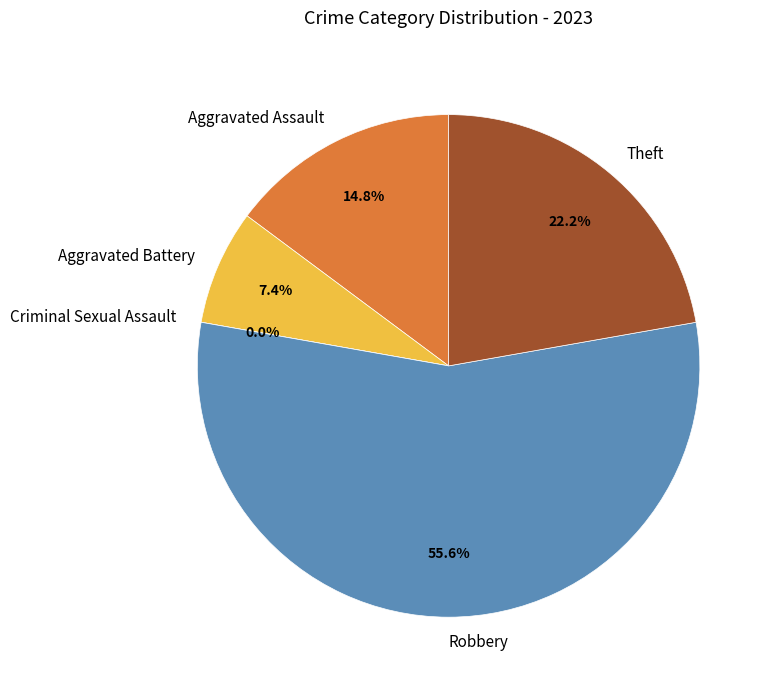

Is the sum of Robbery and Criminal Sexual Assault greater than half?

Yes